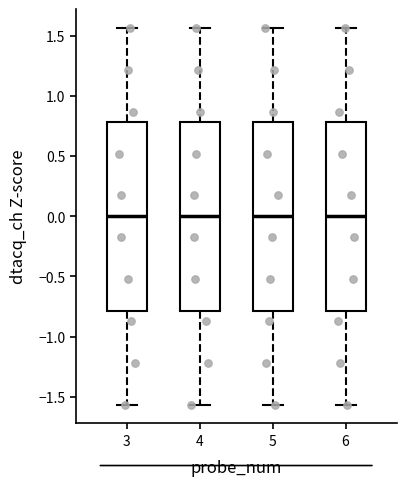

Reading left to right, read every box against the y-axis: the position of its median line, the range the box covers, and the ends of its whiskers. The values are not printed on the chart, so give them approximately, as read against the axis.

3: median 0.00, box -0.80 to 0.80, whiskers -1.55 to 1.55
4: median 0.00, box -0.80 to 0.80, whiskers -1.55 to 1.55
5: median 0.00, box -0.80 to 0.80, whiskers -1.55 to 1.55
6: median 0.00, box -0.80 to 0.80, whiskers -1.55 to 1.55